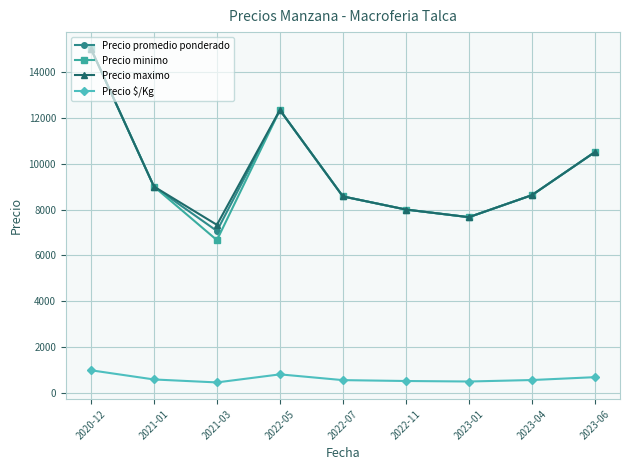

True or false: Precio promedio ponderado has more than 0 interior local peaks.

True